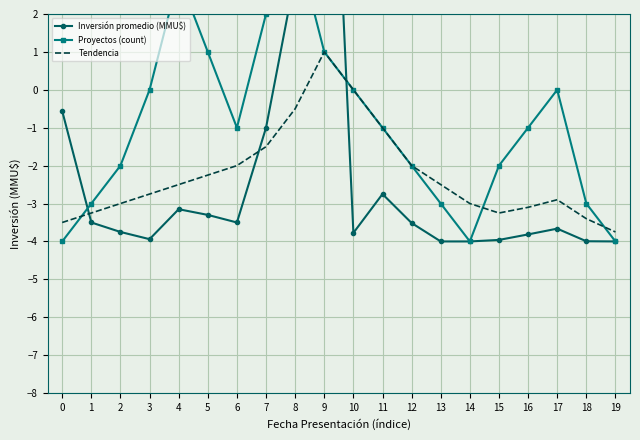

At which category does Proyectos (count) reach its first local peak?

4